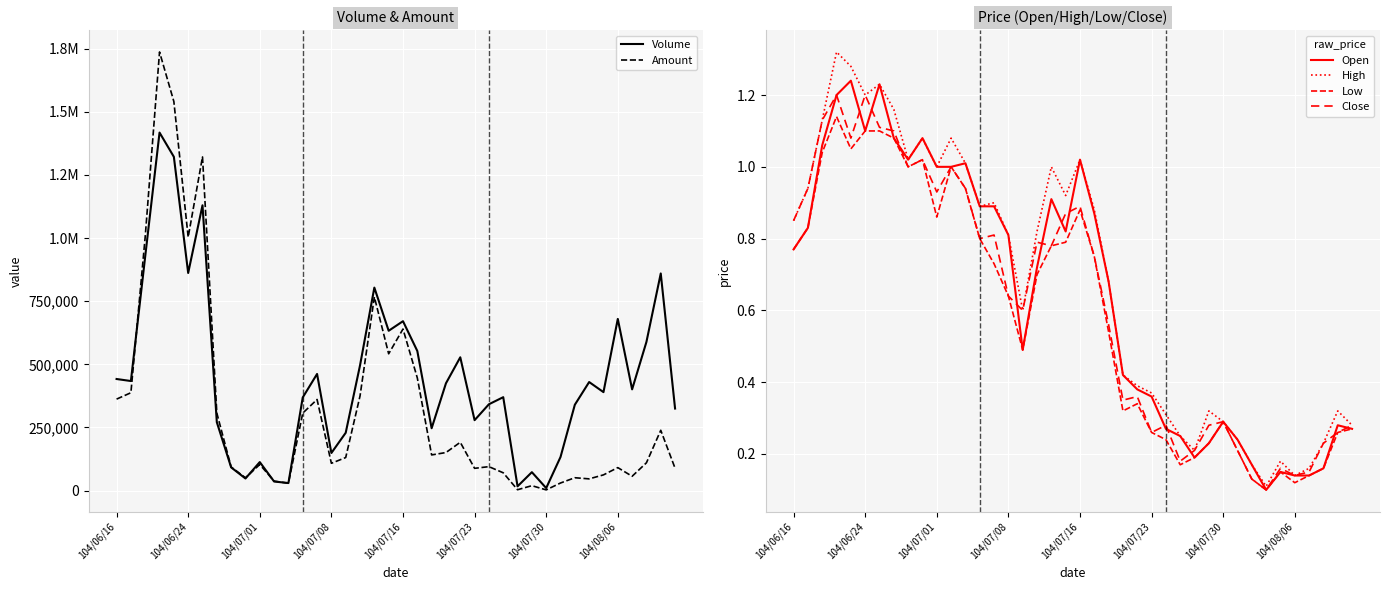

Does the chart display data point markers on the line(s)?

No